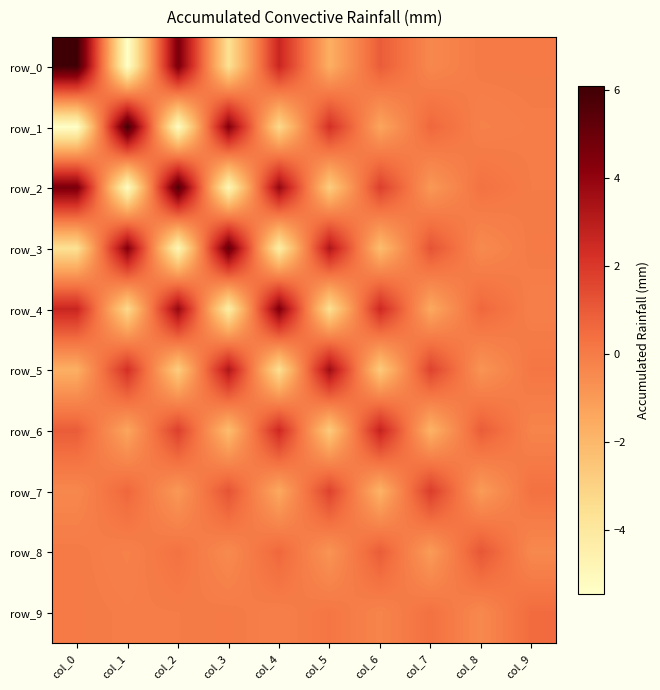

At col_0, list the series in order from smallest to largest.

row_1, row_3, row_5, row_7, row_8, row_9, row_6, row_4, row_2, row_0